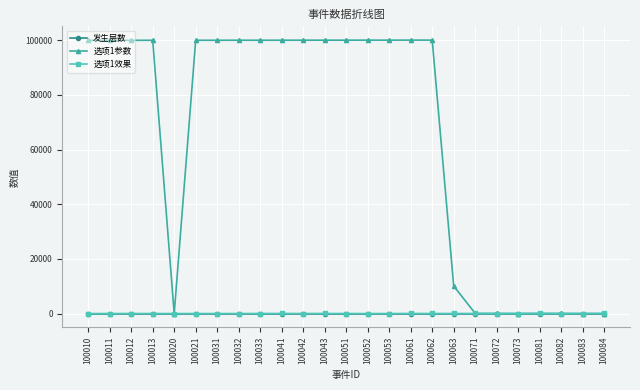

What are all the series names shown in the legend?

发生层数, 选项1参数, 选项1效果